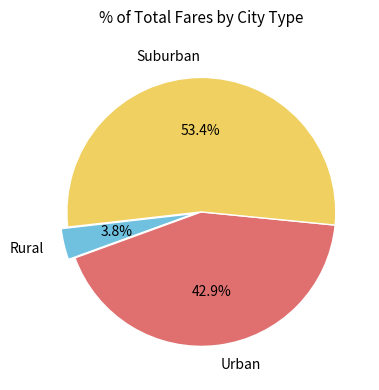

Is there a majority slice in this chart?

Yes